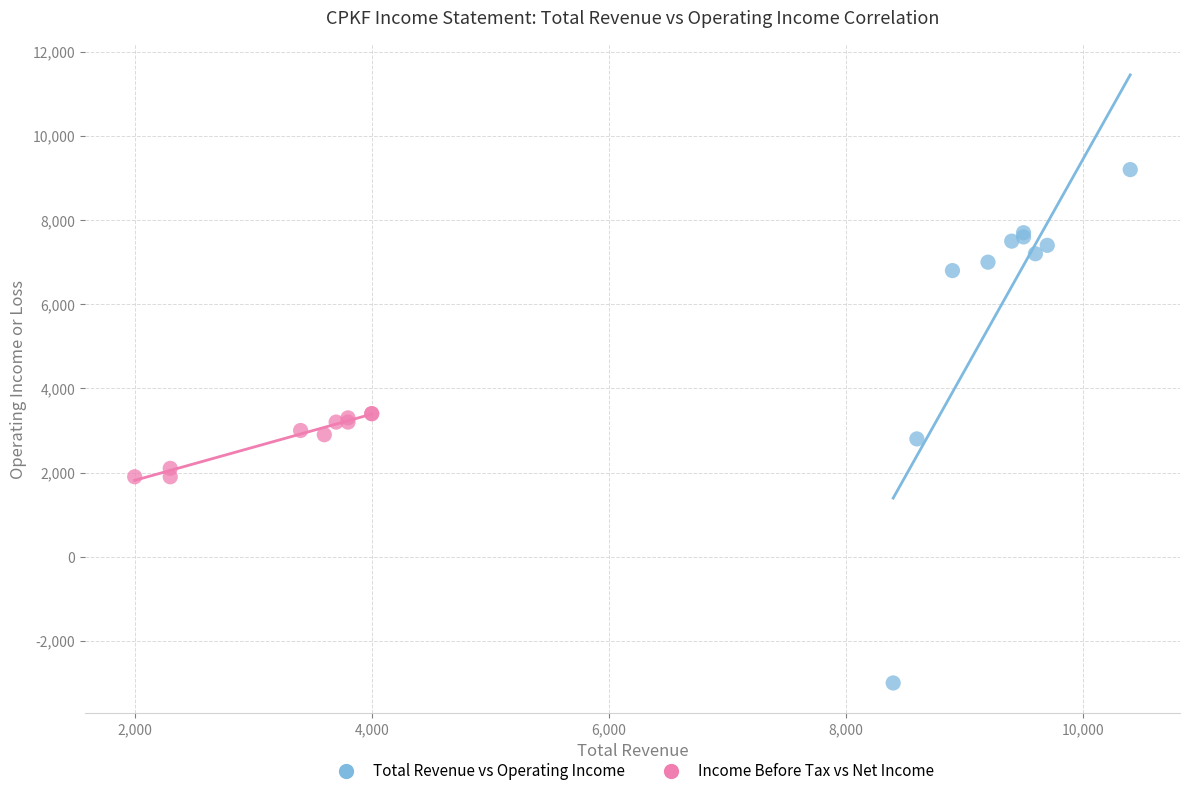

Which series contains the lowest Y value?

Total Revenue vs Operating Income